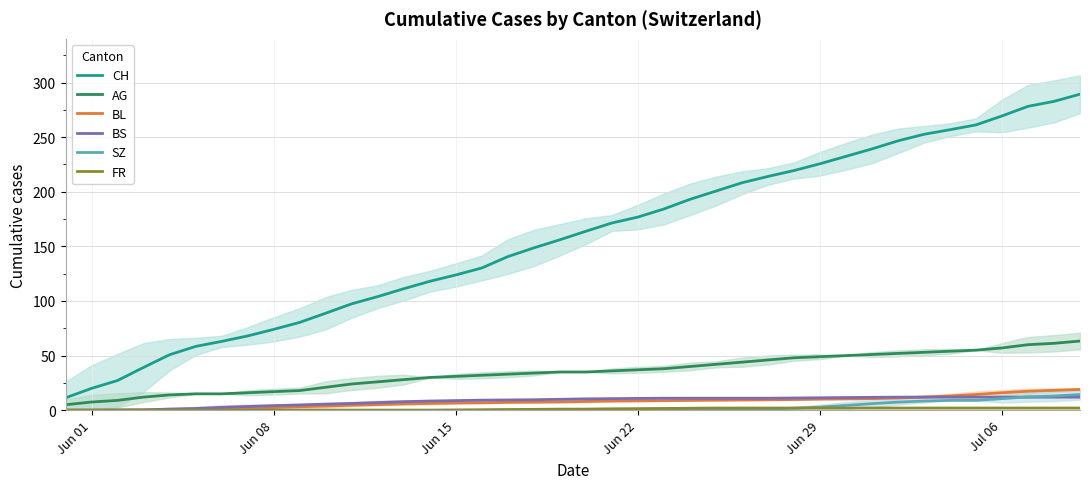

True or false: CH and BS intersect in this chart.

False